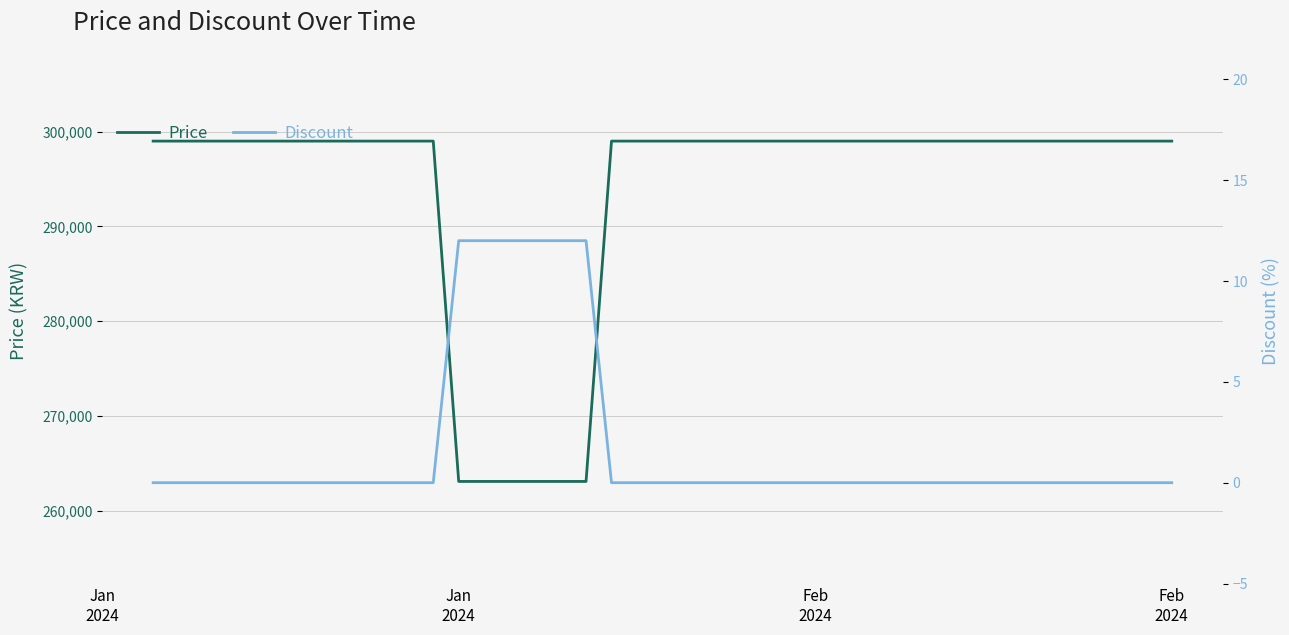

At which category is the sum across all series the highest?

Jan
2024